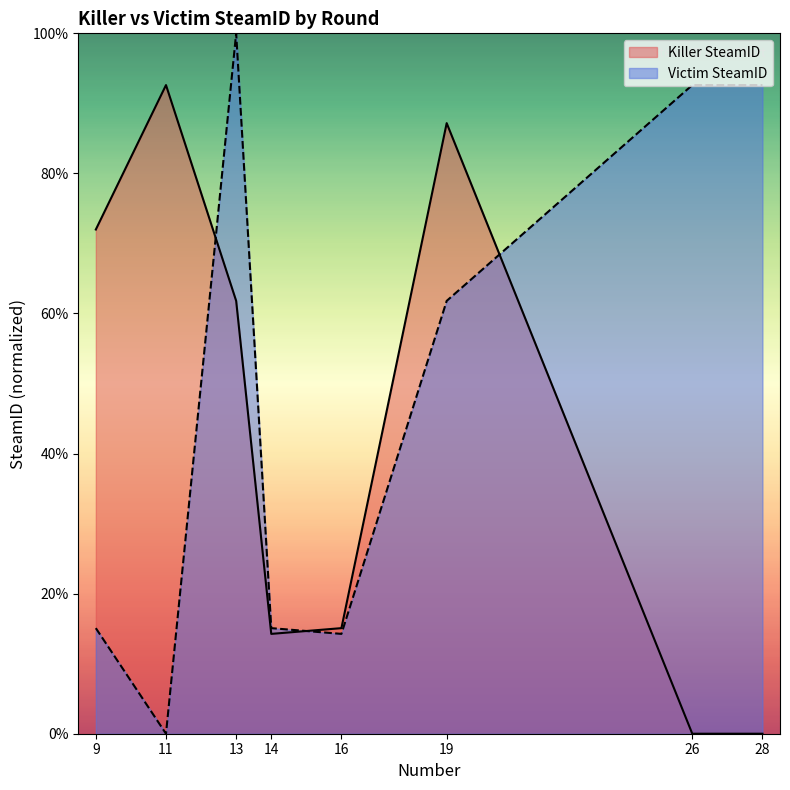

True or false: Killer SteamID and Victim SteamID cross at least once.

True